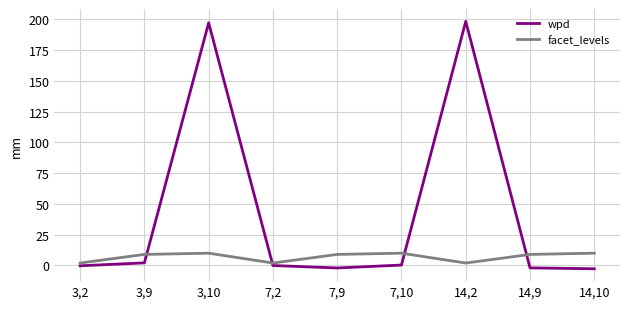

List the series in order of their overall mean, lowest first.

facet_levels, wpd